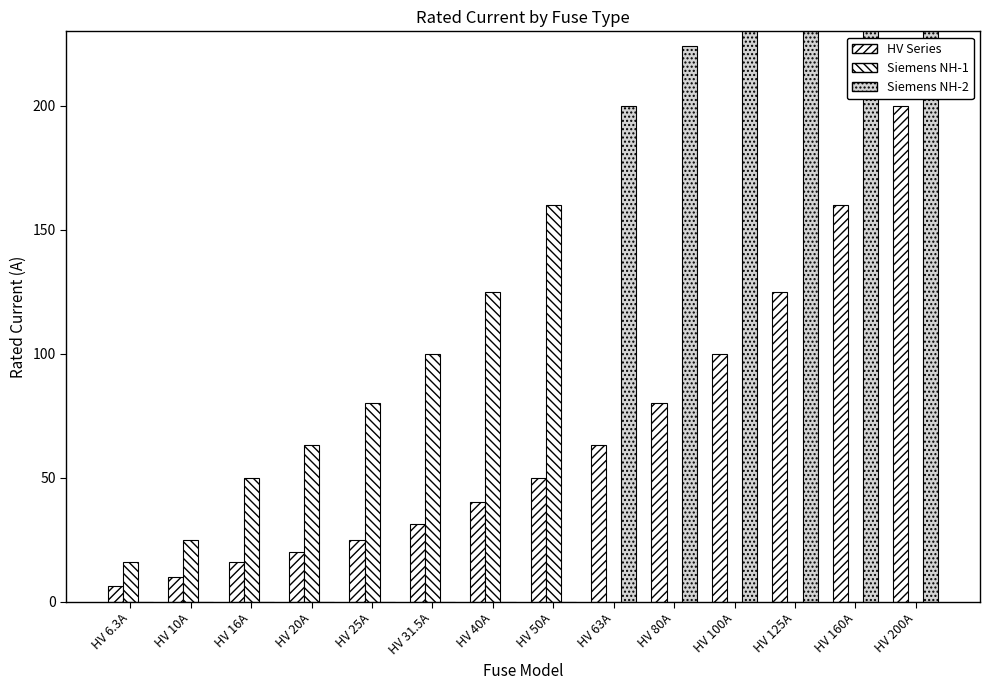

List the labels in order of Siemens NH-2 value, largest first.

HV 200A, HV 160A, HV 125A, HV 100A, HV 80A, HV 63A, HV 6.3A, HV 10A, HV 16A, HV 20A, HV 25A, HV 31.5A, HV 40A, HV 50A